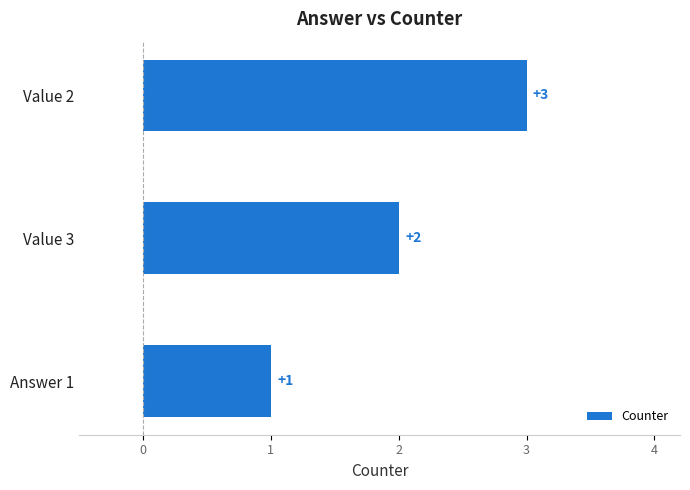

Which label corresponds to the smallest value in the chart?

Answer 1